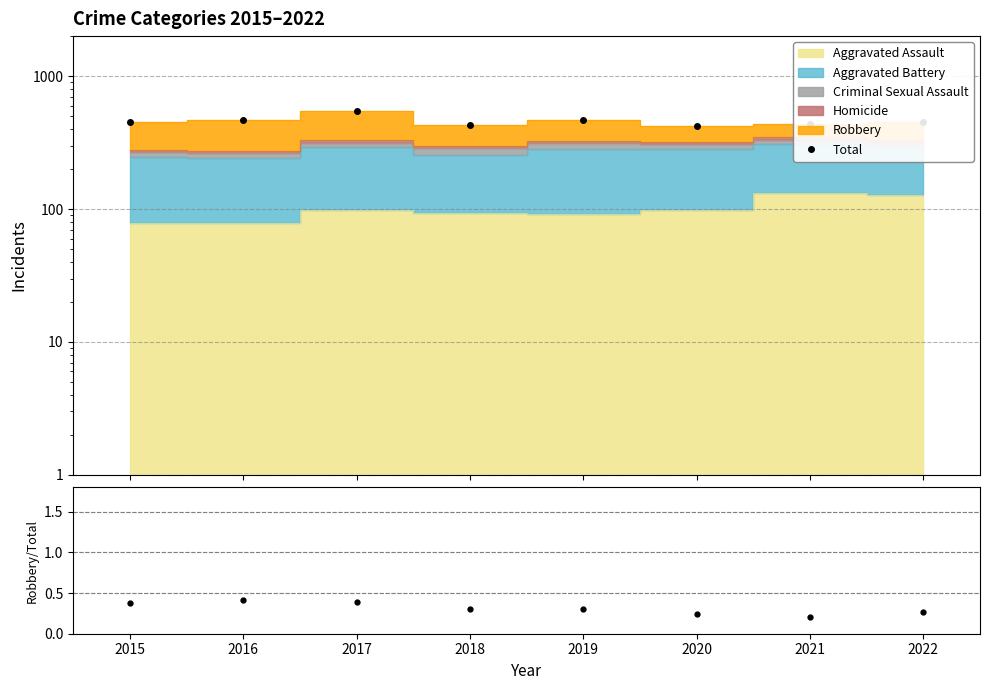

Is it true that the value at 2018 is 246?

False